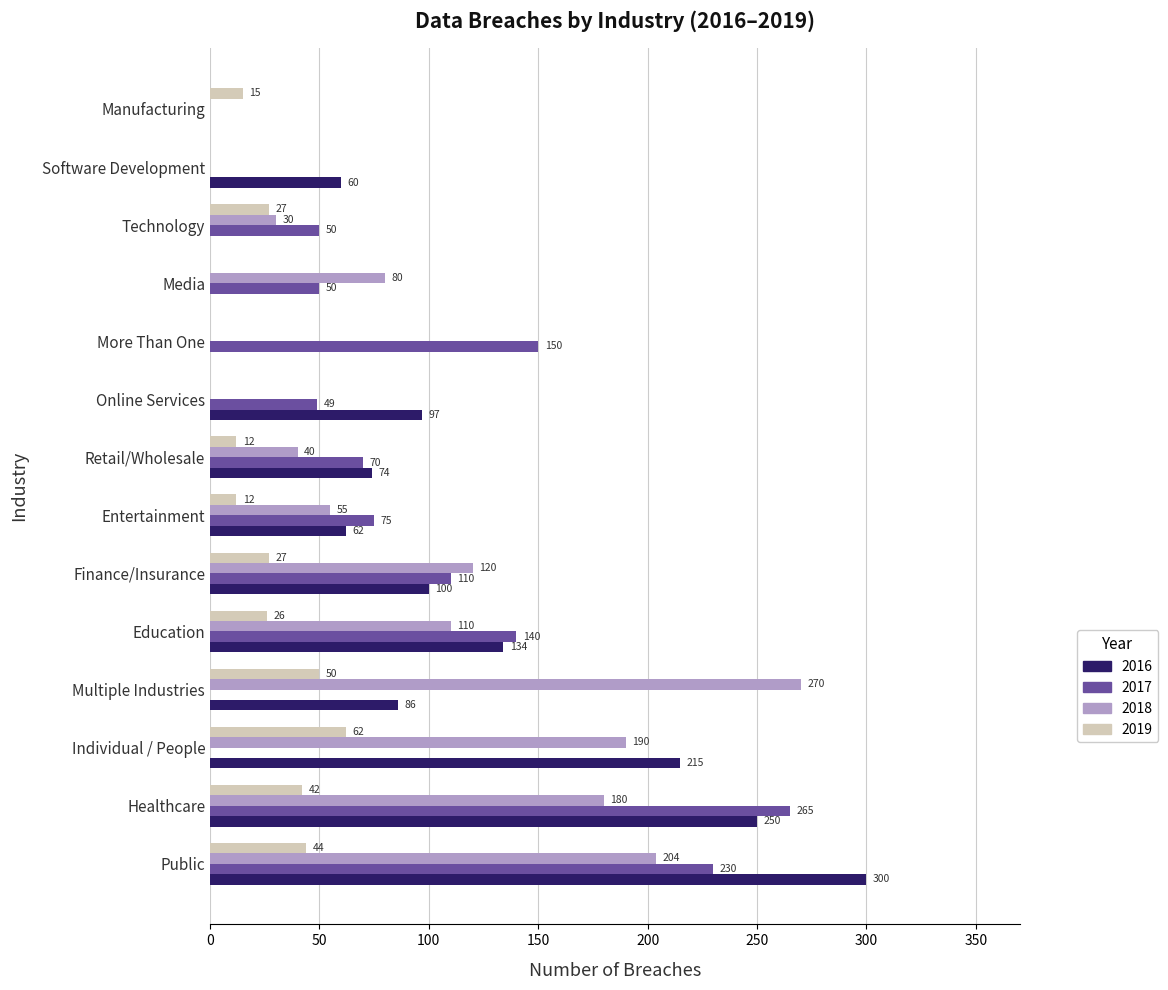

True or false: 2019 has a value of 12 at Healthcare.

False